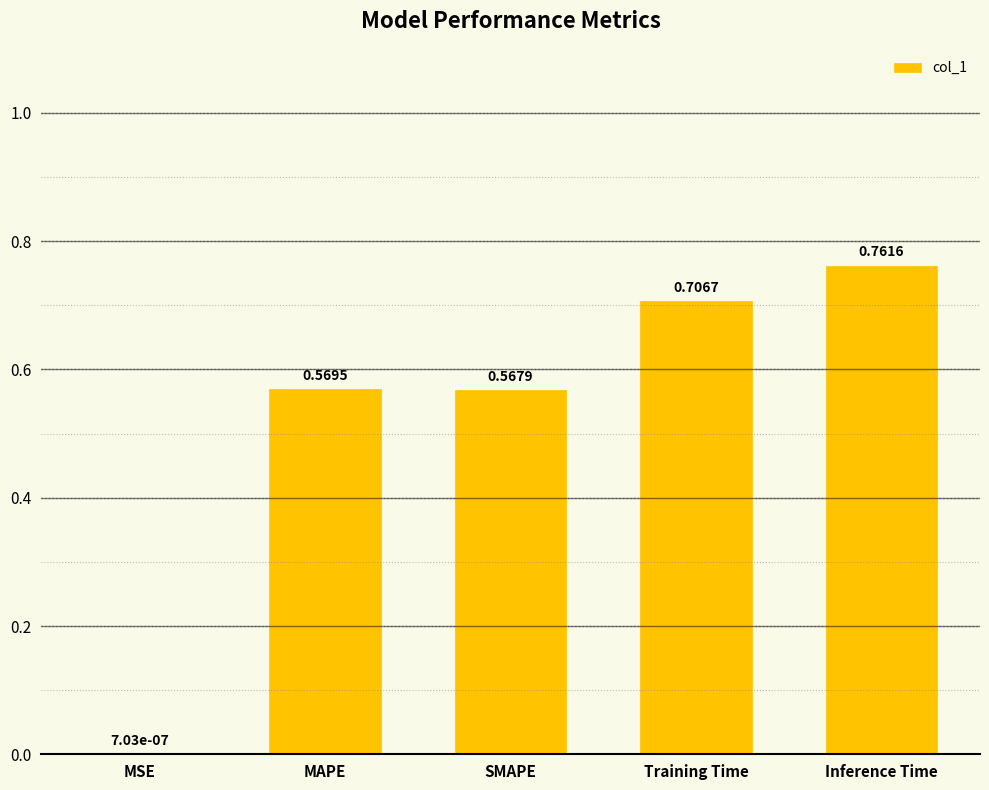

Where is the data nearest to the value 0?

MSE